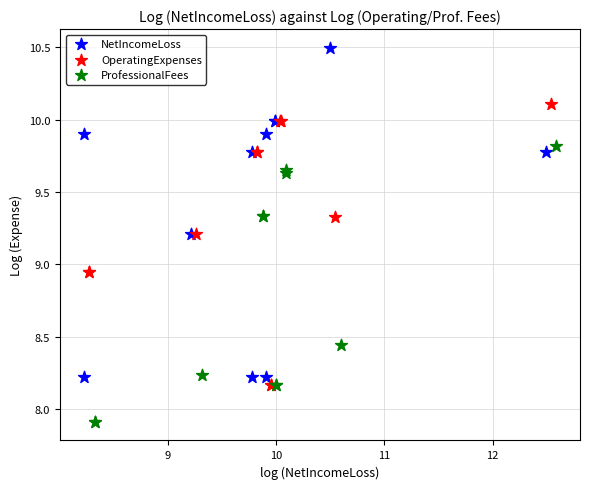

Which series has the widest spread of Y values?

NetIncomeLoss